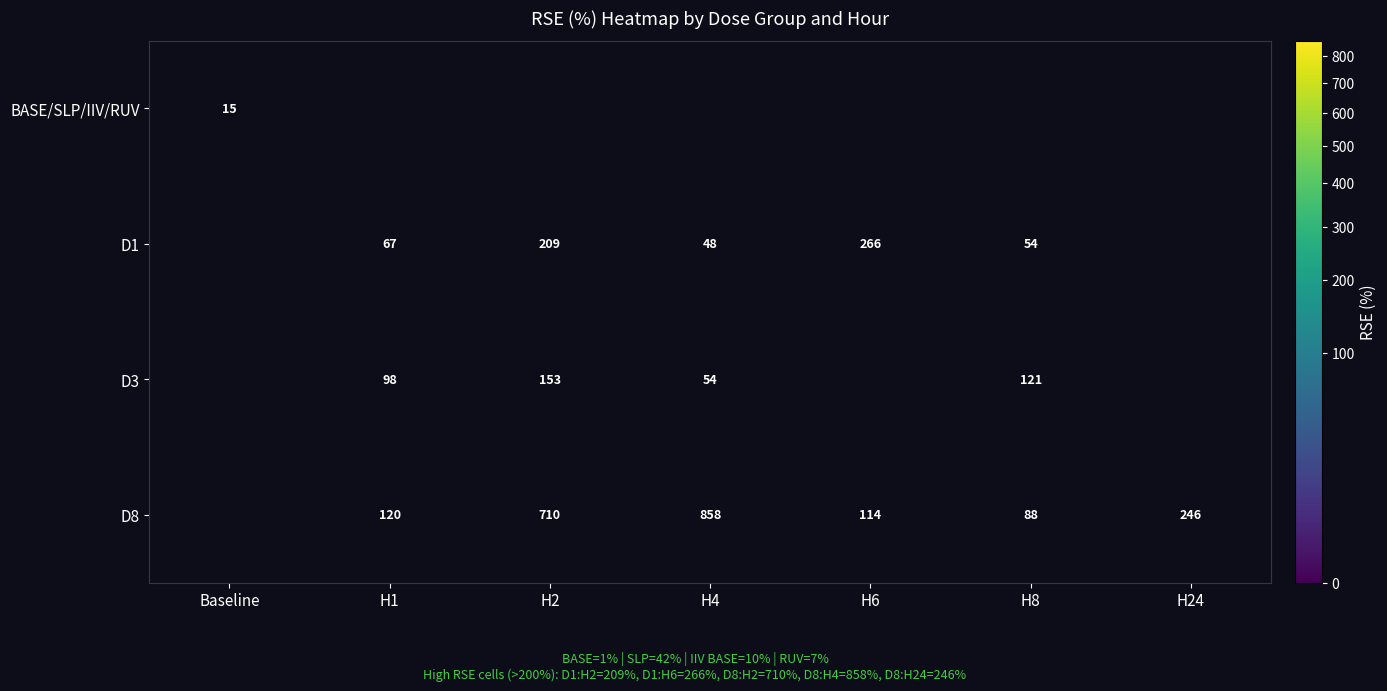

Is the value of D8 at H8 greater than the value of D3 at H2?

No